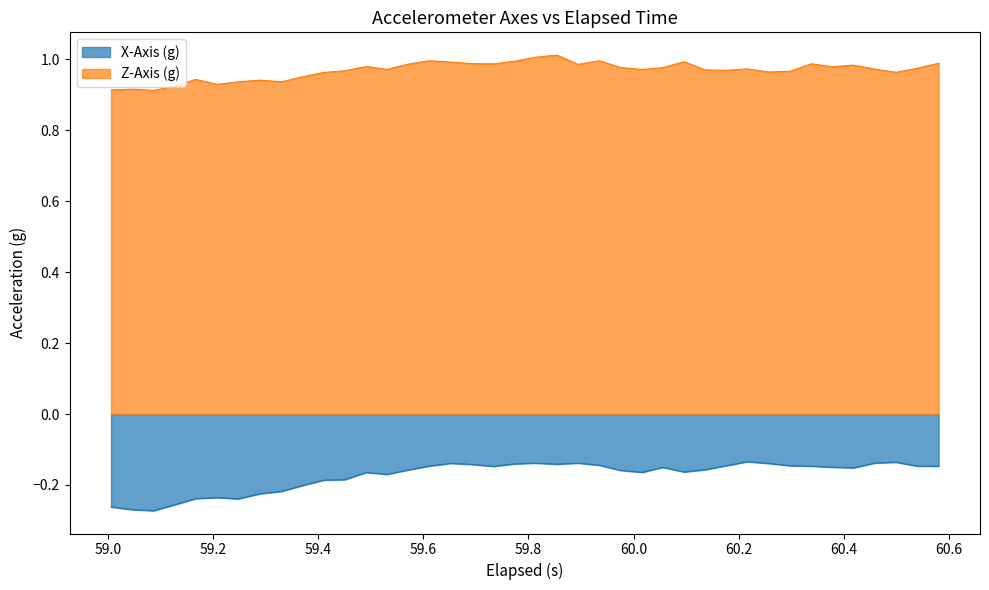

True or false: X-Axis (g) and Z-Axis (g) intersect in this chart.

False